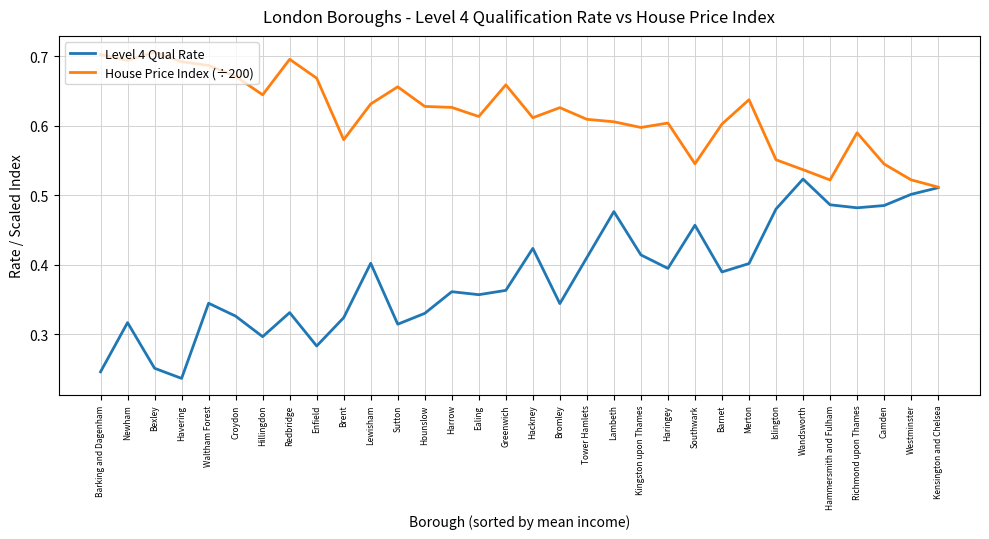

True or false: Level 4 Qual Rate has a value of 0.5 at Sutton.

False